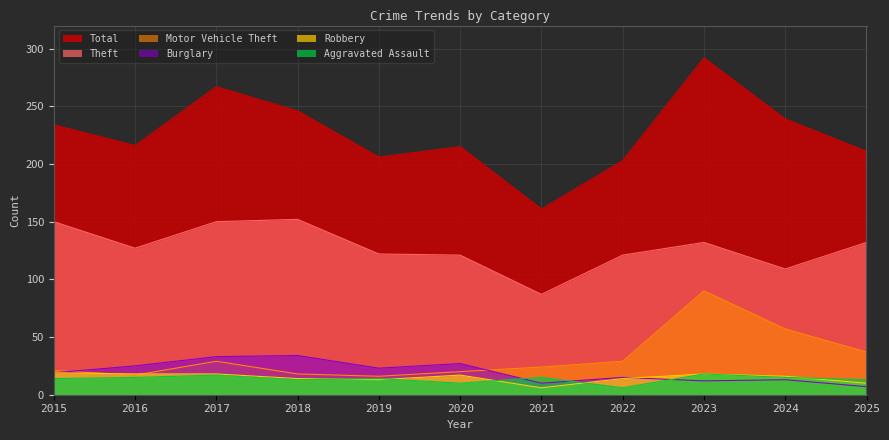

The value of Theft at 2016 is 60. True or false?

False